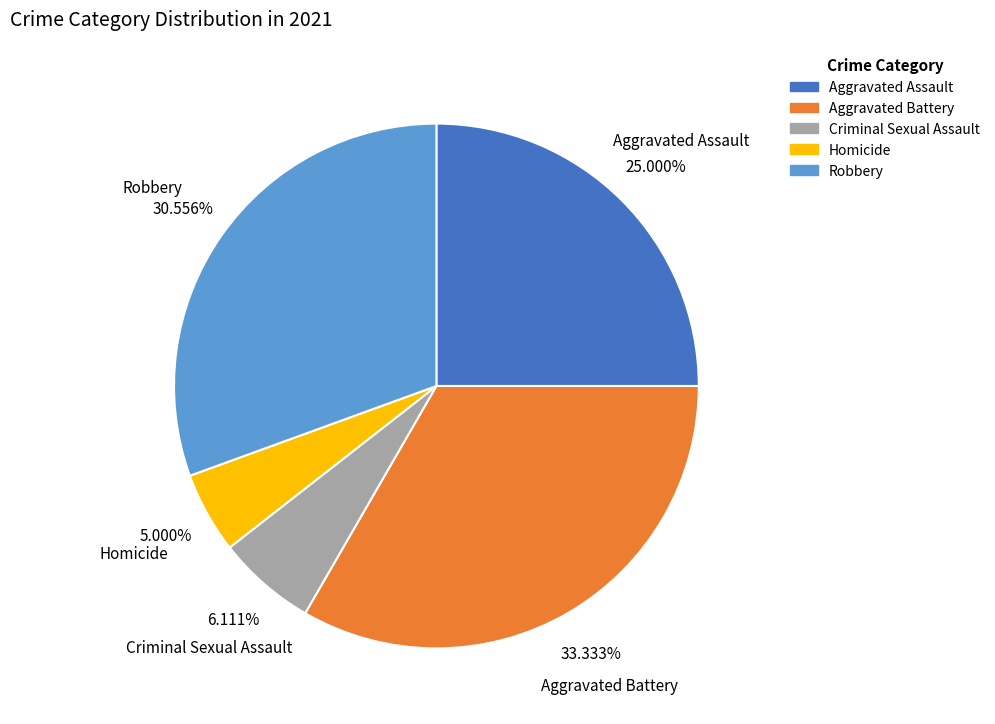

Is there a majority slice in this chart?

No